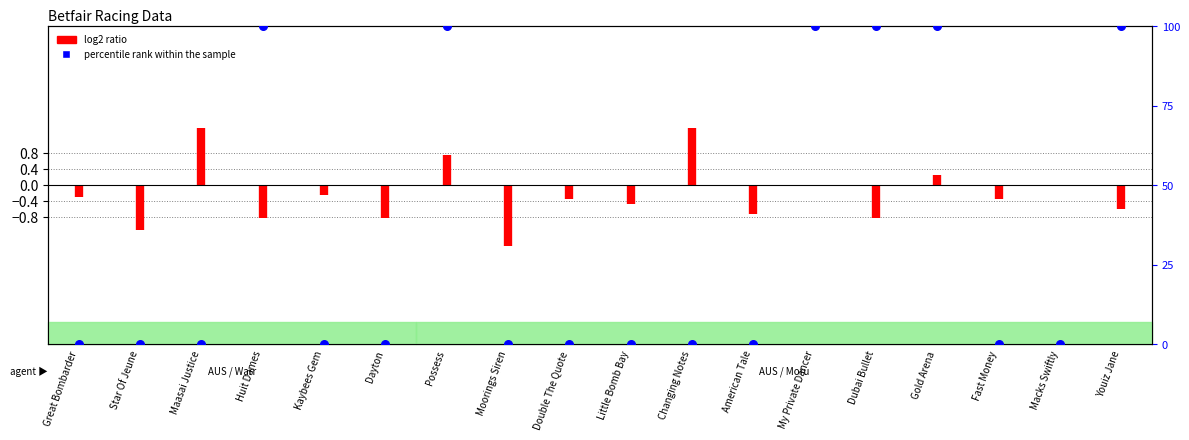

What is the change in value from Huit Dames to Changing Notes?

-100